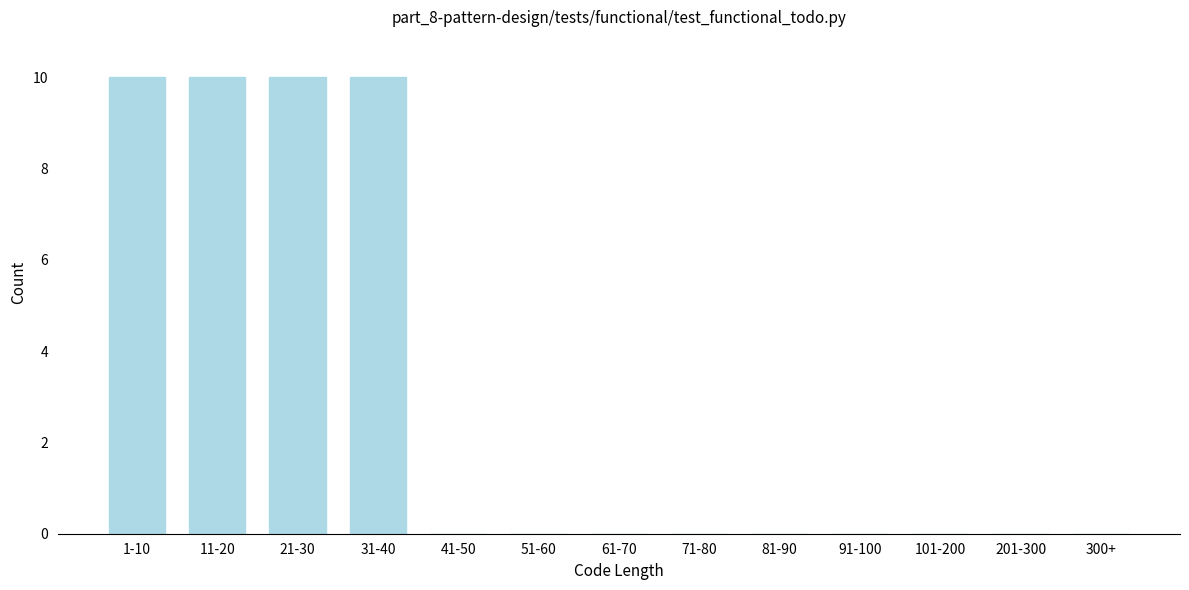

Reading right to left, extract all data points from this chart.

300+=0	201-300=0	101-200=0	91-100=0	81-90=0	71-80=0	61-70=0	51-60=0	41-50=0	31-40=10	21-30=10	11-20=10	1-10=10